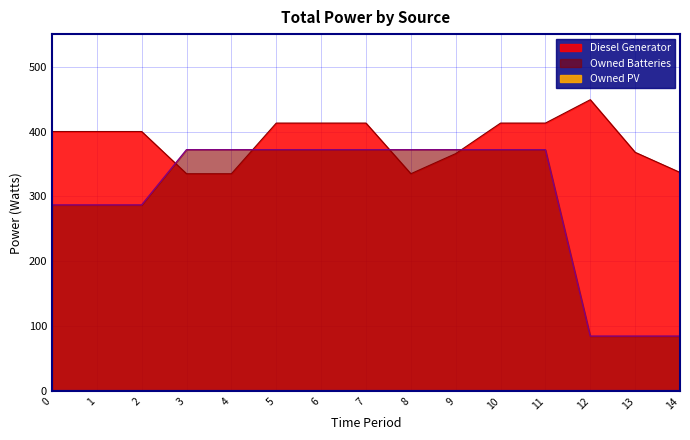

True or false: Diesel Generator has a value of 413 at 7.

True